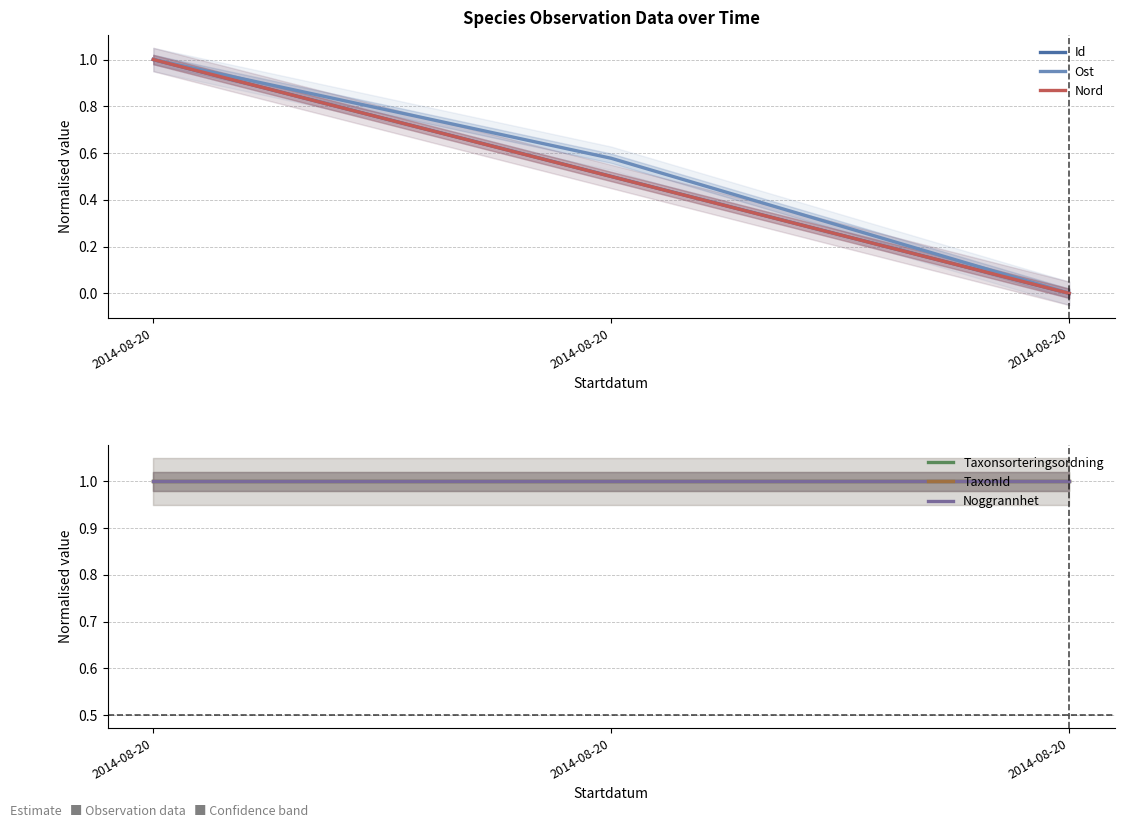

What is the value of the Ost point at the 1st from the left?

1.0